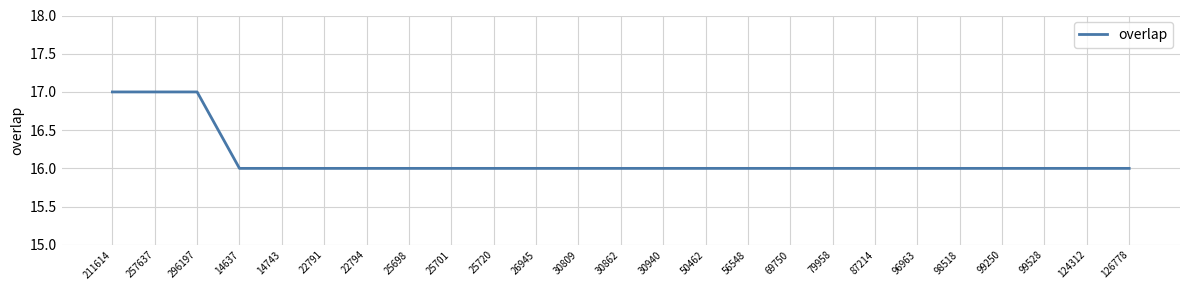

The chart shows a value of 21 at 56548. True or false?

False